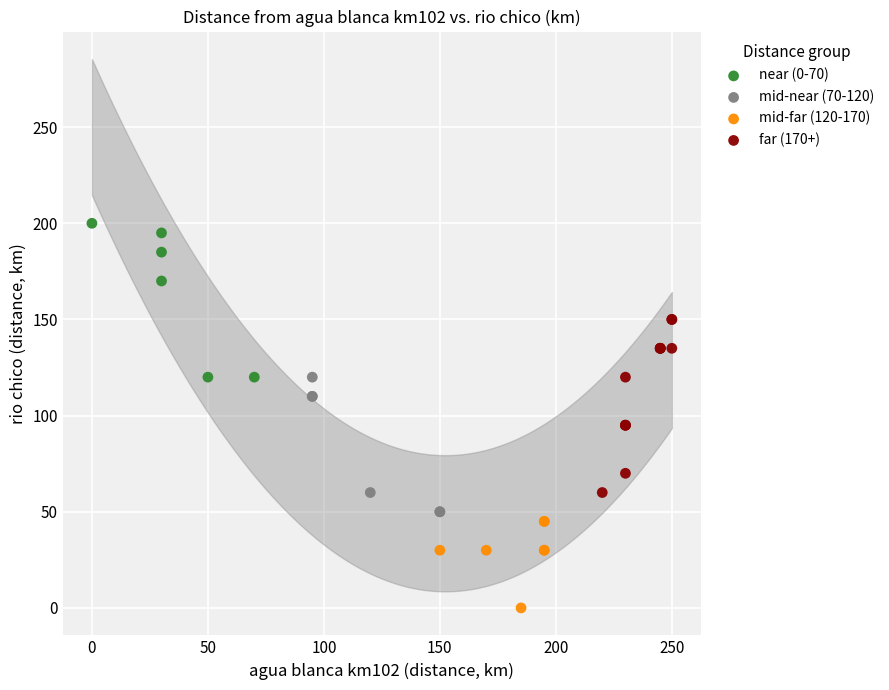

Which series reaches the minimum Y coordinate?

mid-far (120-170)